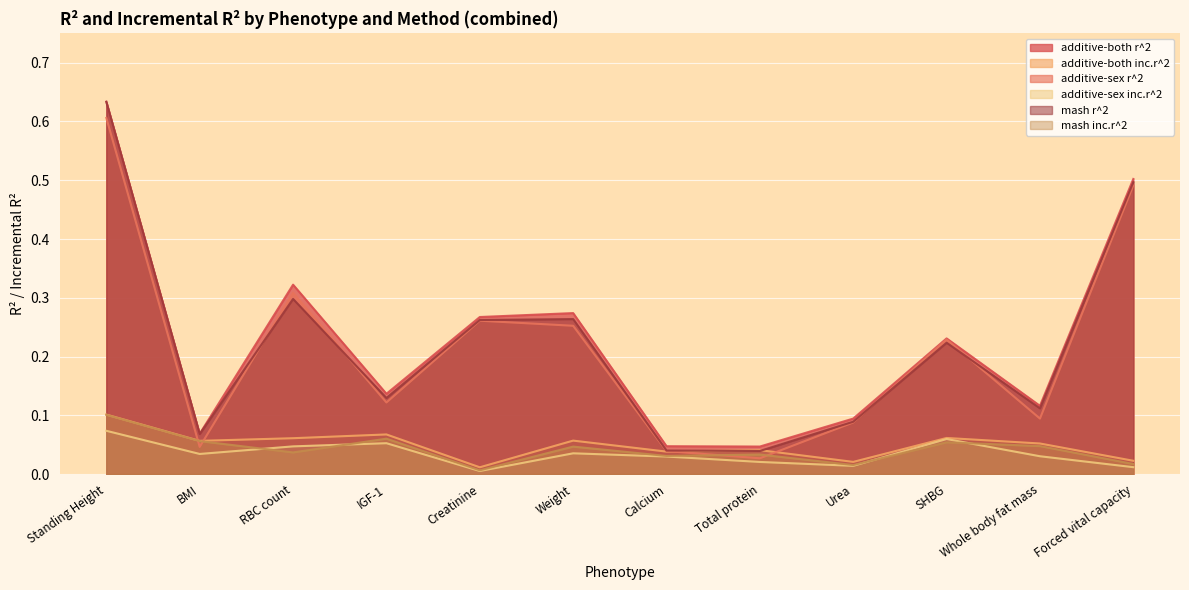

Where is the first local maximum for additive-both r^2?

RBC count